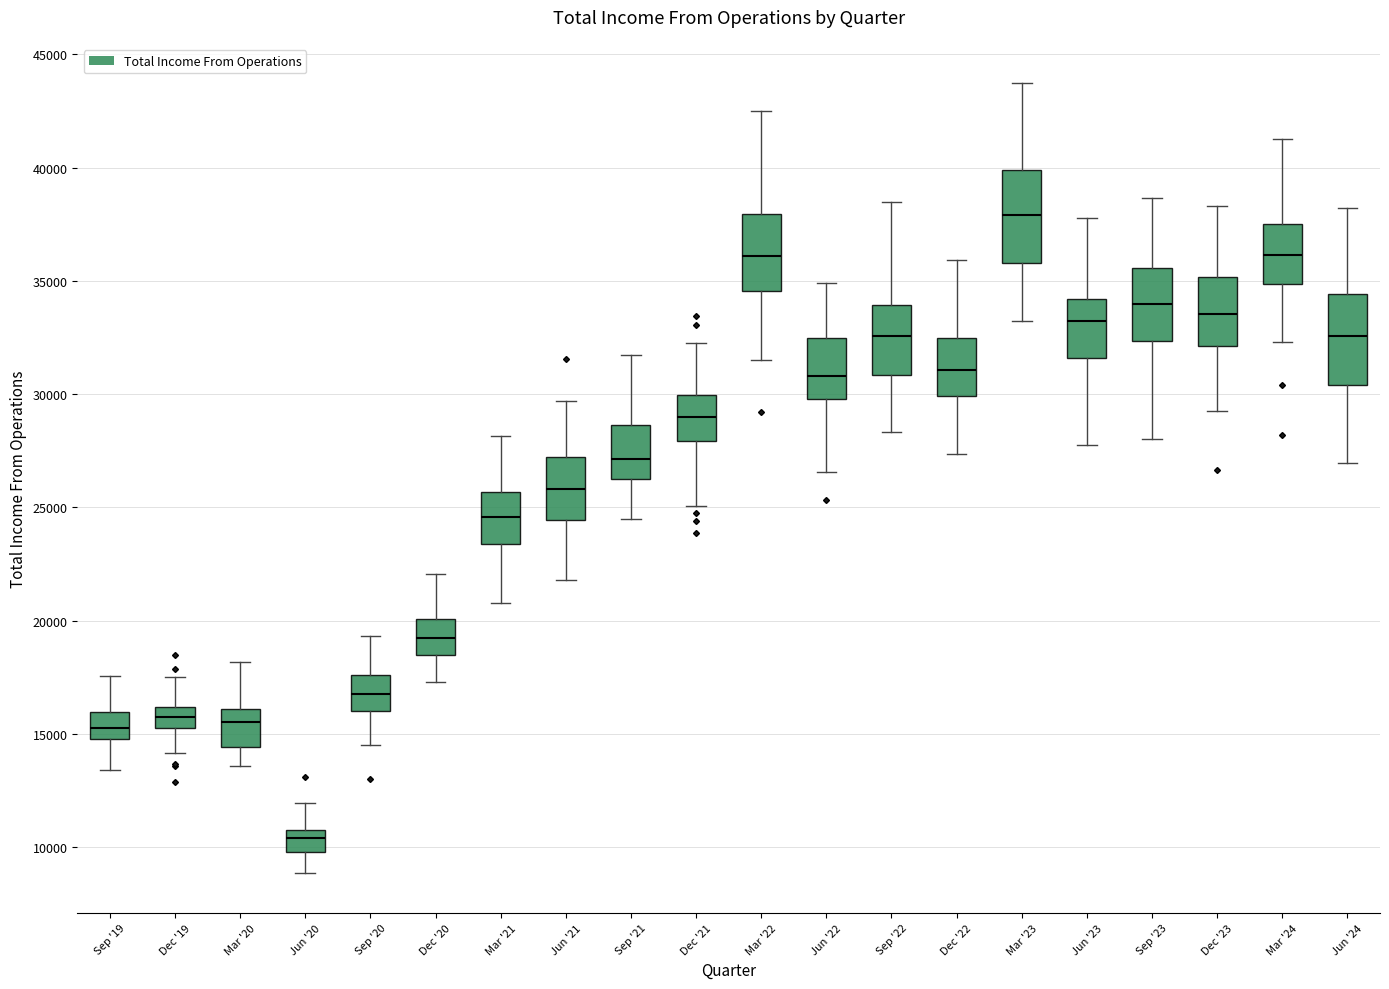

Reading left to right, transcribe this box plot: for each box, give where its median line is, the range the box spans, and where its two whiskers end, as read against the y-axis. The values are not printed on the chart, so give them approximately, as read against the axis.

Sep '19: median 15500, box 15000 to 16000, whiskers 13500 to 17500
Dec '19: median 15500, box 15000 to 16000, whiskers 14000 to 17500
Mar '20: median 15500, box 14500 to 16000, whiskers 13500 to 18000
Jun '20: median 10500, box 10000 to 11000, whiskers 9000 to 12000
Sep '20: median 17000, box 16000 to 17500, whiskers 14500 to 19500
Dec '20: median 19000, box 18500 to 20000, whiskers 17500 to 22000
Mar '21: median 24500, box 23500 to 25500, whiskers 21000 to 28000
Jun '21: median 26000, box 24500 to 27000, whiskers 22000 to 29500
Sep '21: median 27000, box 26500 to 28500, whiskers 24500 to 31500
Dec '21: median 29000, box 28000 to 30000, whiskers 25000 to 32000
Mar '22: median 36000, box 34500 to 38000, whiskers 31500 to 42500
Jun '22: median 31000, box 30000 to 32500, whiskers 26500 to 35000
Sep '22: median 32500, box 31000 to 34000, whiskers 28500 to 38500
Dec '22: median 31000, box 30000 to 32500, whiskers 27500 to 36000
Mar '23: median 38000, box 36000 to 40000, whiskers 33000 to 43500
Jun '23: median 33000, box 31500 to 34000, whiskers 27500 to 38000
Sep '23: median 34000, box 32500 to 35500, whiskers 28000 to 38500
Dec '23: median 33500, box 32000 to 35000, whiskers 29500 to 38500
Mar '24: median 36000, box 35000 to 37500, whiskers 32500 to 41500
Jun '24: median 32500, box 30500 to 34500, whiskers 27000 to 38000